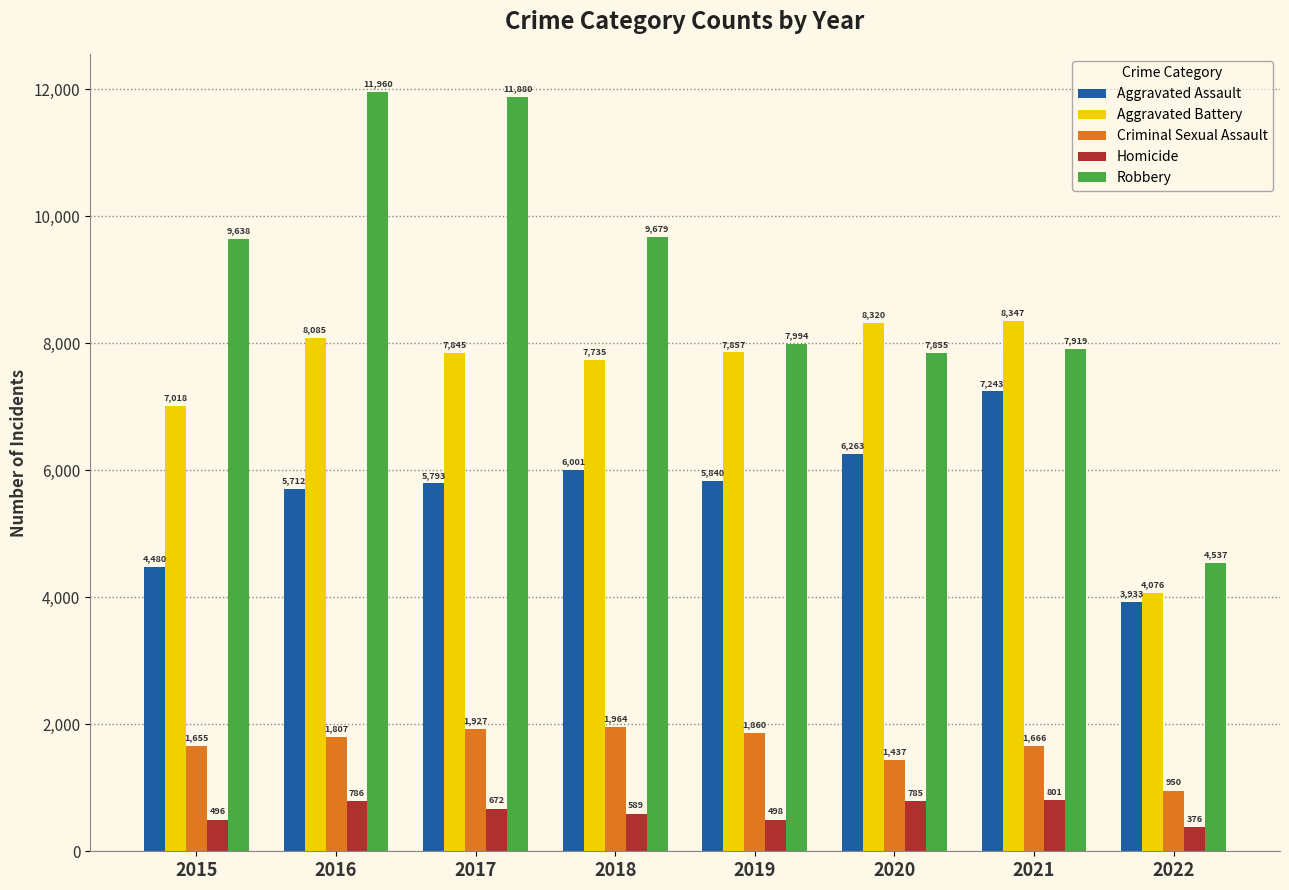

Are the bars horizontal?

No